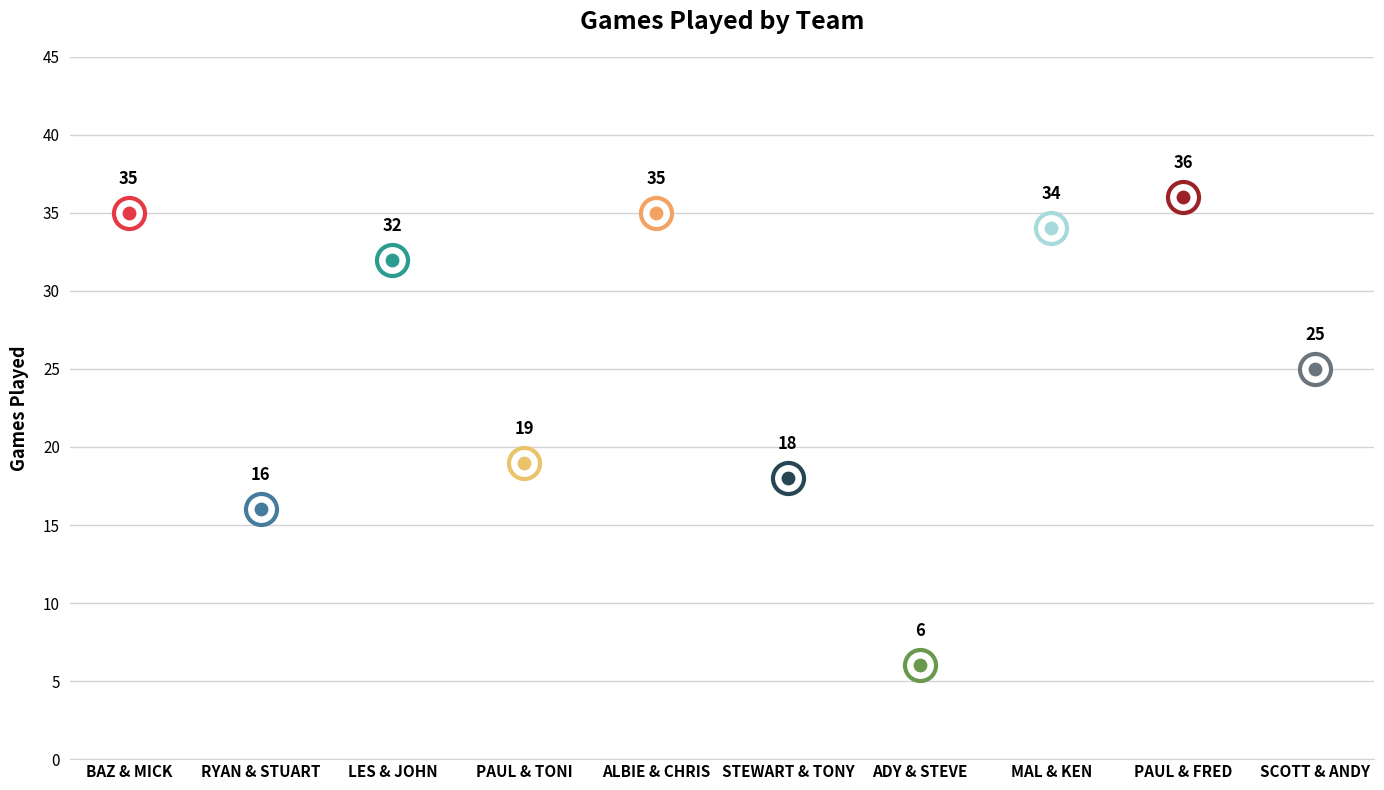

Between LES & JOHN and ALBIE & CHRIS, which is larger?

ALBIE & CHRIS